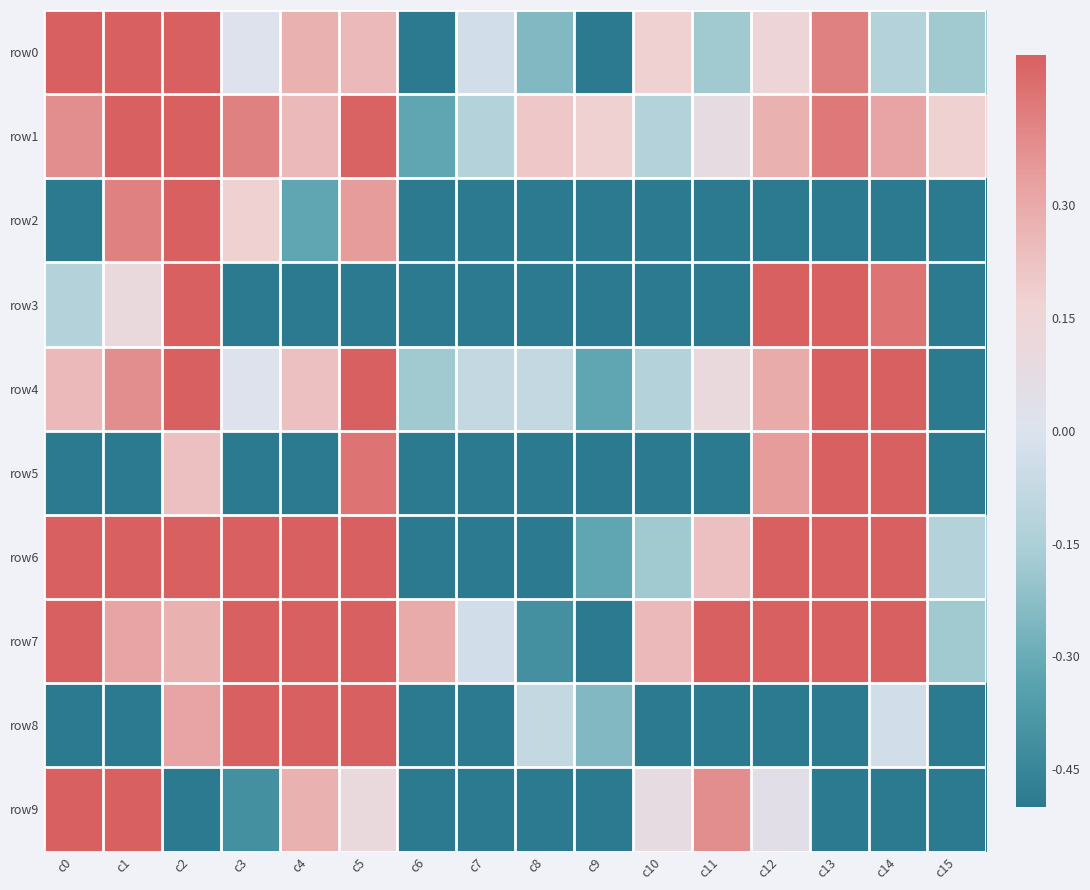

At which category is the sum across all series the highest?

c2